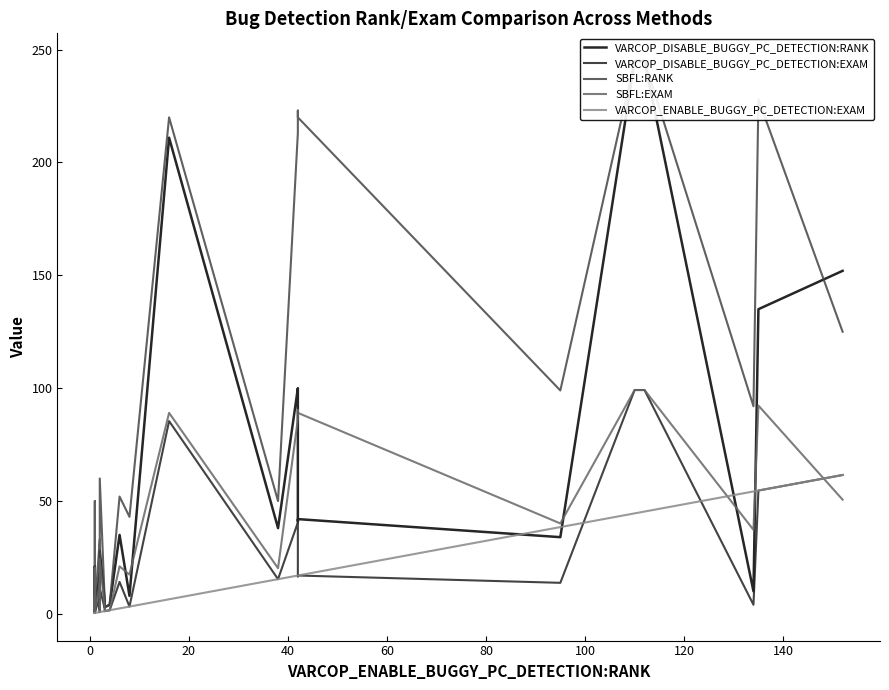

Reading left to right, what are all the values shown in this chart?

VARCOP_DISABLE_BUGGY_PC_DETECTION:RANK: 3.0	1.0	1.0	11.0	1.0	21.0	19.0	2.0	1.0	2.0	2.0	18.0	3.0	2.0	28.0	6.0	3.0	3.0	4.0	35.0	8.0	211.0	38.0	100.0	97.0	41.0	42.0	34.0	245.0	245.0	10.0	135.0	152.0
VARCOP_DISABLE_BUGGY_PC_DETECTION:EXAM: 1.2	0.4	0.4	4.5	0.4	8.5	7.7	0.8	0.4	0.8	0.8	7.3	1.2	0.8	11.3	2.4	1.2	1.2	1.6	14.2	3.2	85.4	15.4	40.5	39.3	16.6	17.0	13.8	99.2	99.2	4.0	54.7	61.5
SBFL:RANK: 4.0	1.0	1.0	19.0	1.0	50.0	35.0	2.0	1.0	3.0	2.0	33.0	3.0	2.0	60.0	6.0	3.0	3.0	4.0	52.0	43.0	220.0	50.0	213.0	214.0	223.0	220.0	99.0	245.0	245.0	92.0	228.0	125.0
SBFL:EXAM: 1.6	0.4	0.4	7.7	0.4	20.2	14.2	0.8	0.4	1.2	0.8	13.4	1.2	0.8	24.3	2.4	1.2	1.2	1.6	21.1	17.4	89.1	20.2	86.2	86.6	90.3	89.1	40.1	99.2	99.2	37.2	92.3	50.6
VARCOP_ENABLE_BUGGY_PC_DETECTION:EXAM: 0.4	0.4	0.4	0.4	0.4	0.4	0.4	0.4	0.4	0.4	0.4	0.8	0.8	0.8	0.8	1.2	1.2	1.2	1.6	2.4	3.2	6.5	15.4	17.0	17.0	17.0	17.0	38.5	44.5	45.3	54.3	54.7	61.5